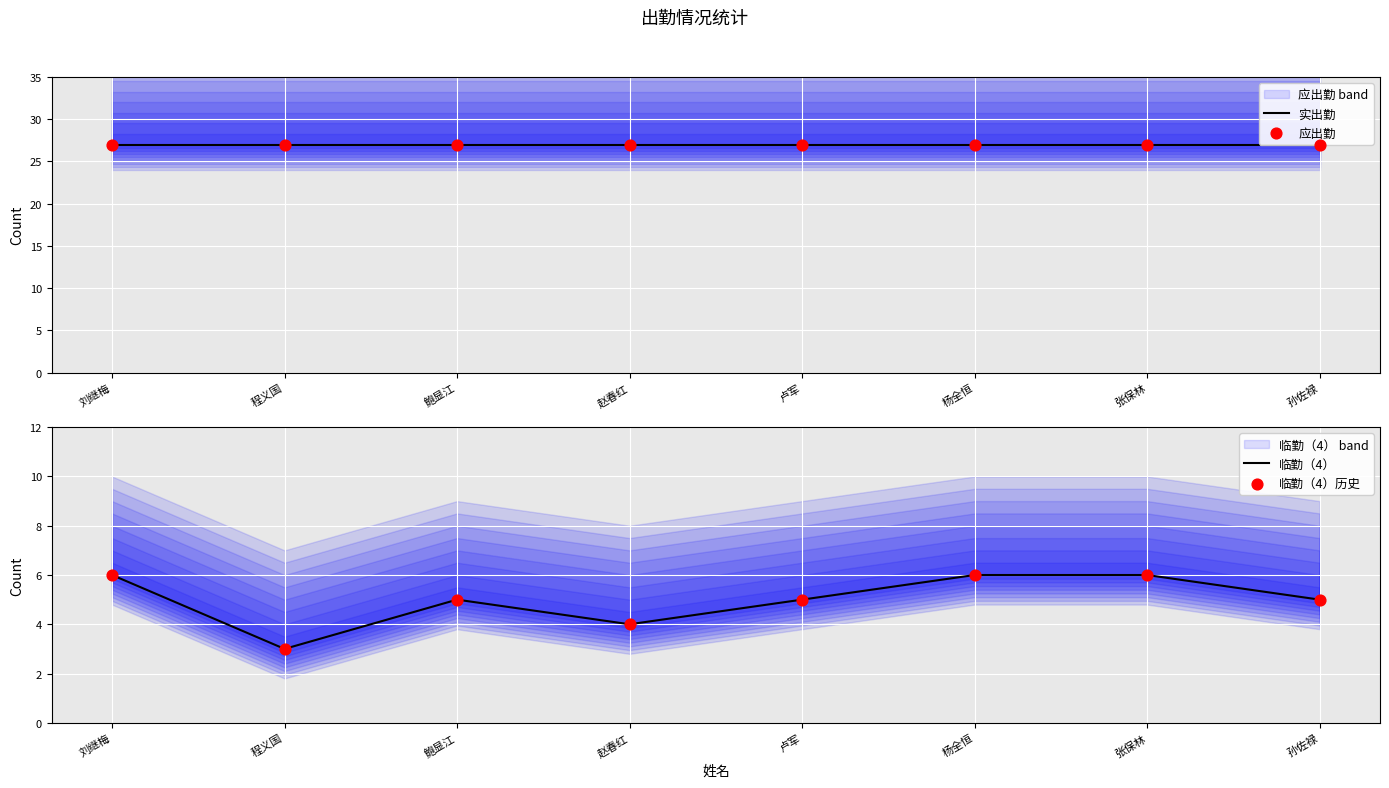

Is the value of 临勤（4）历史 at 赵春红 greater than the value of 临勤（4） at 赵春红?

No